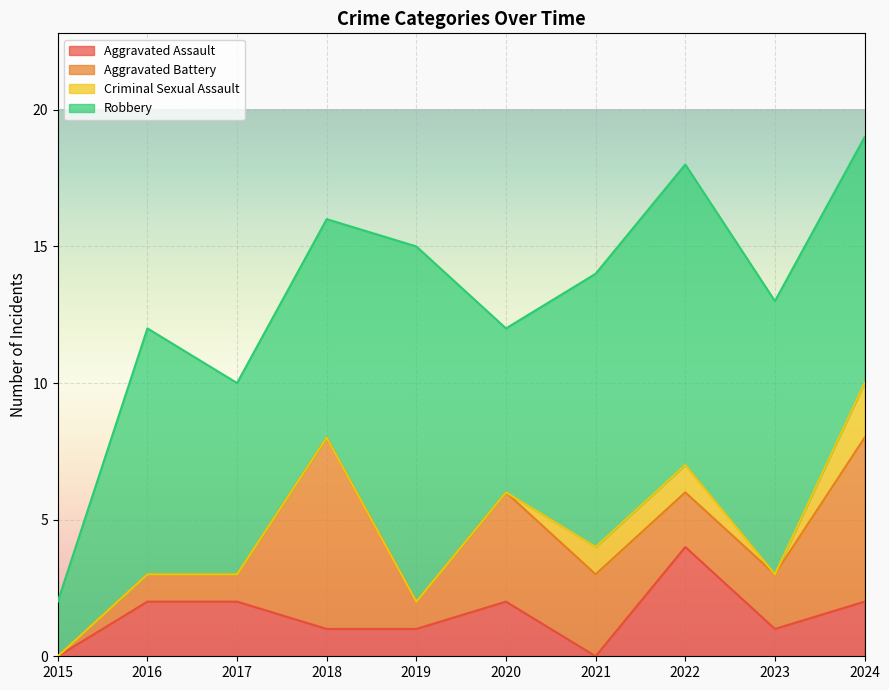

True or false: Aggravated Assault and Robbery cross at least once.

False